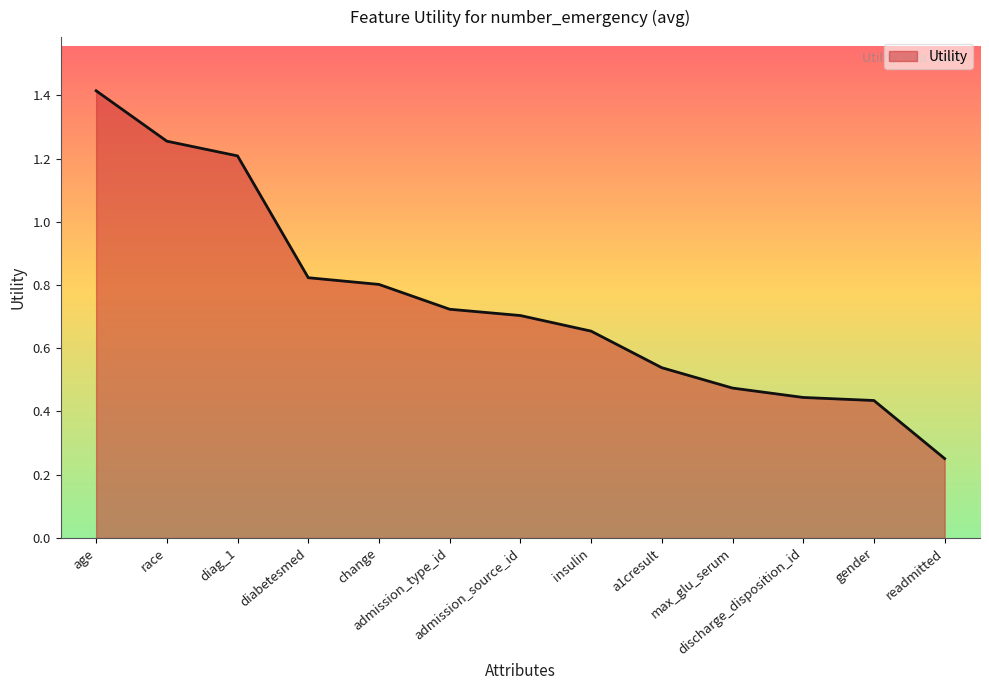

What position from the right is a1cresult?

5